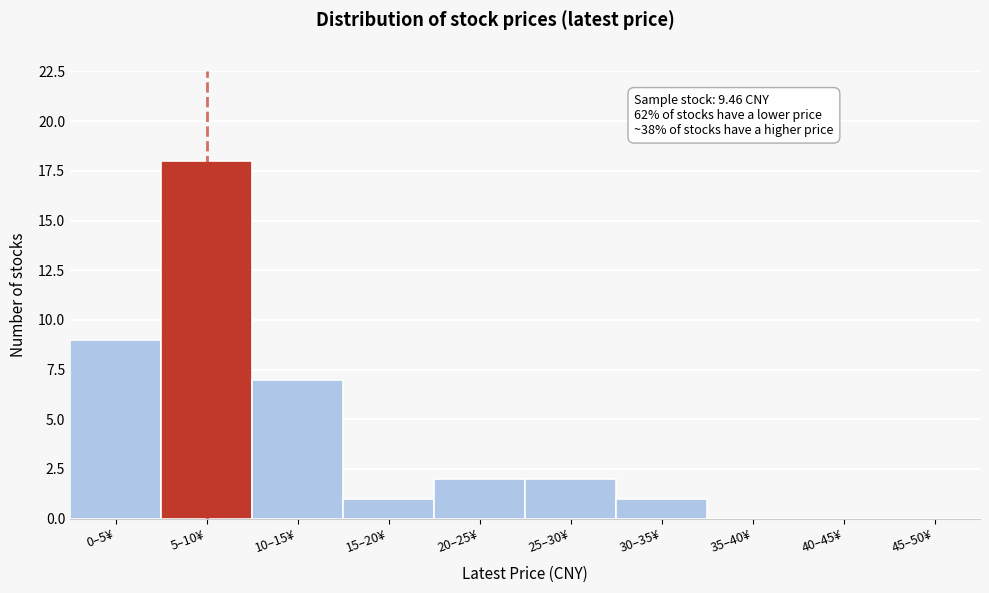

Reading left to right, extract all data points from this chart.

0–5¥=9	5–10¥=18	10–15¥=7	15–20¥=1	20–25¥=2	25–30¥=2	30–35¥=1	35–40¥=0	40–45¥=0	45–50¥=0